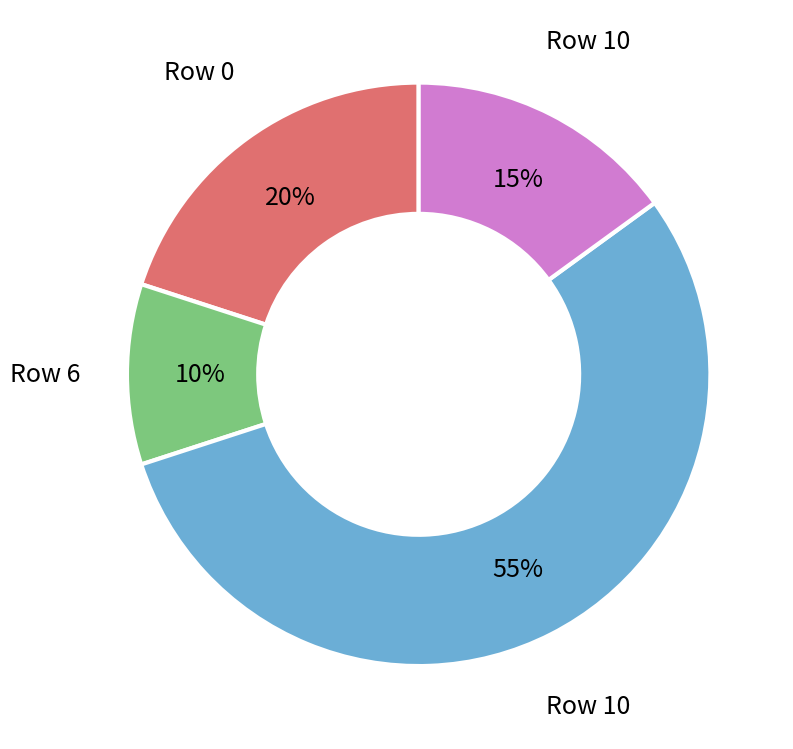

Does any single category account for the majority?

Yes